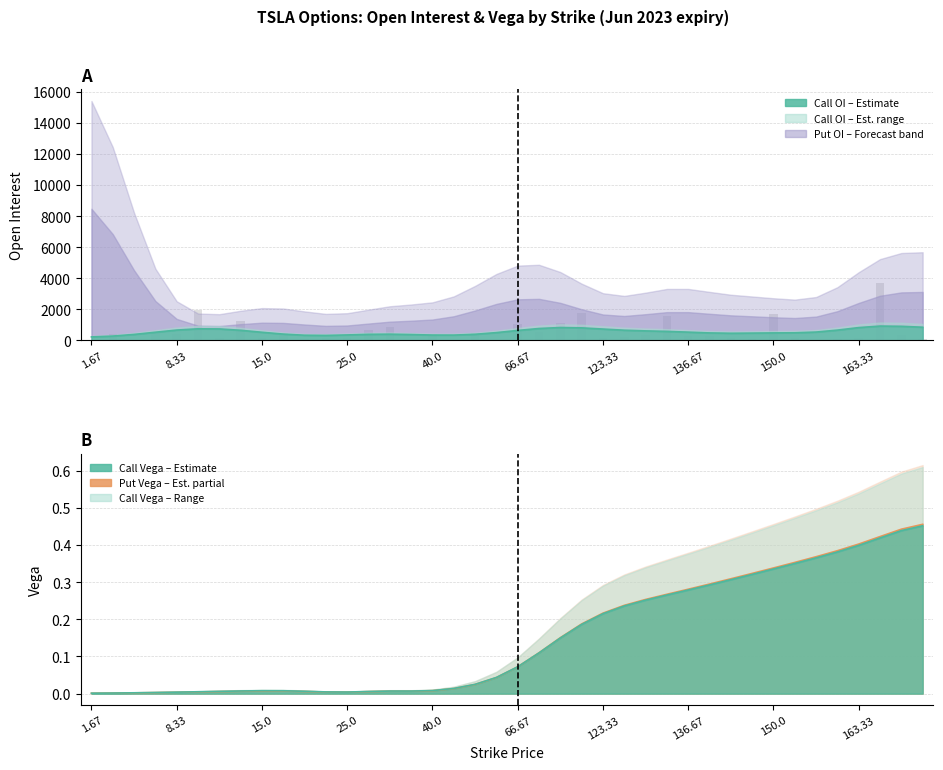

Reading right to left, list all the values displayed in this chart.

98	356	3722	157	106	30	168	1680	76	166	285	289	1597	330	219	144	1767	1132	555	1059	35	456	44	414	52	885	664	142	178	87	478	138	1242	158	1989	426	534	40	400	45